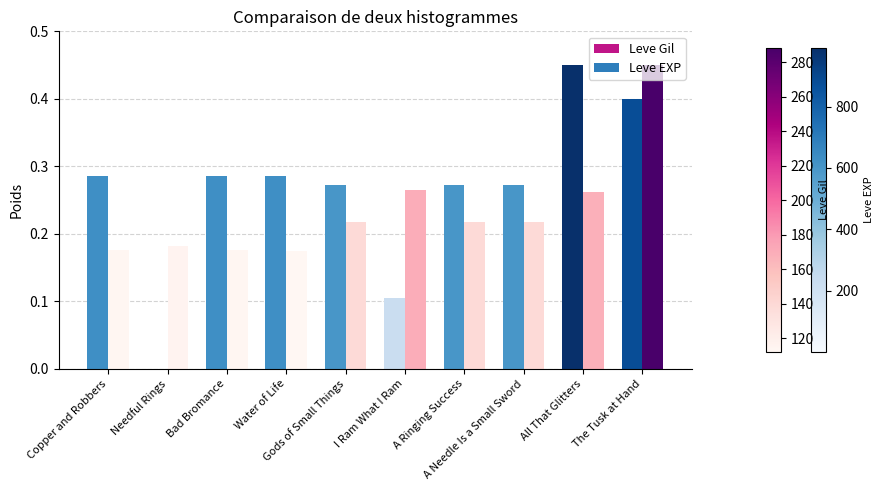

Which series has the largest total across all categories?

Leve EXP